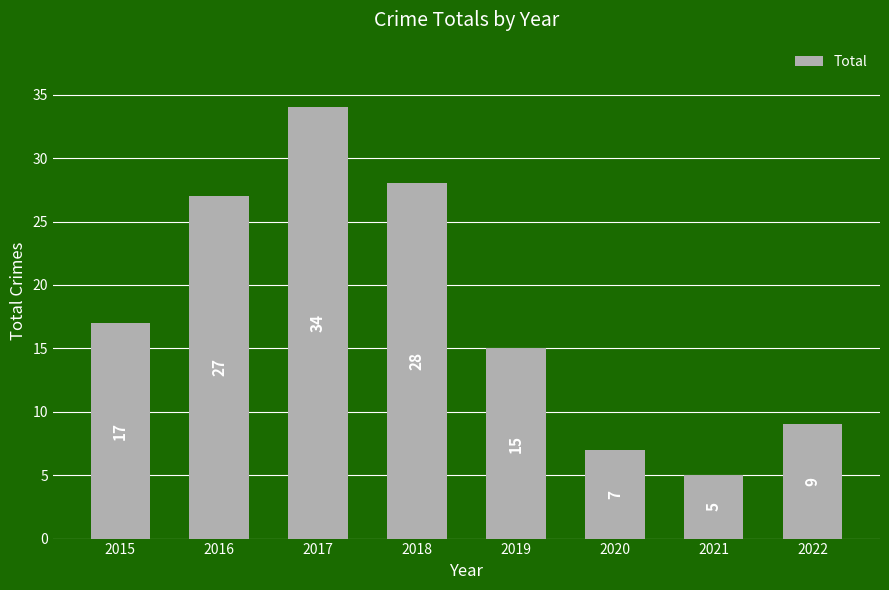

Reading right to left, list all the values displayed in this chart.

9	5	7	15	28	34	27	17